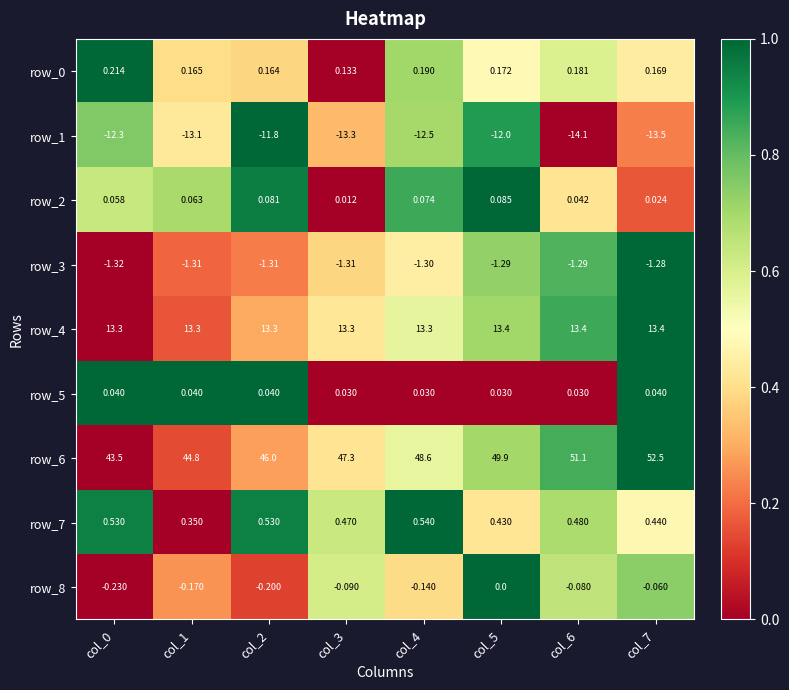

Which category has the lowest value across all series?

col_6